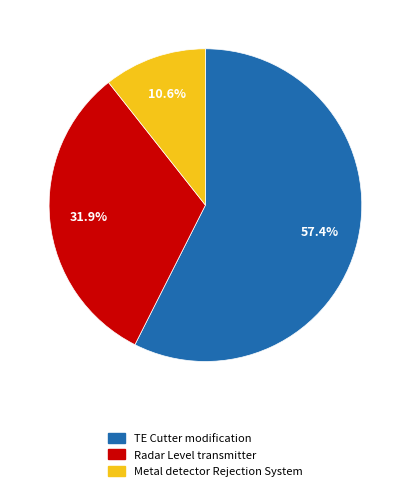

What is the largest slice in the pie chart?

TE Cutter modification